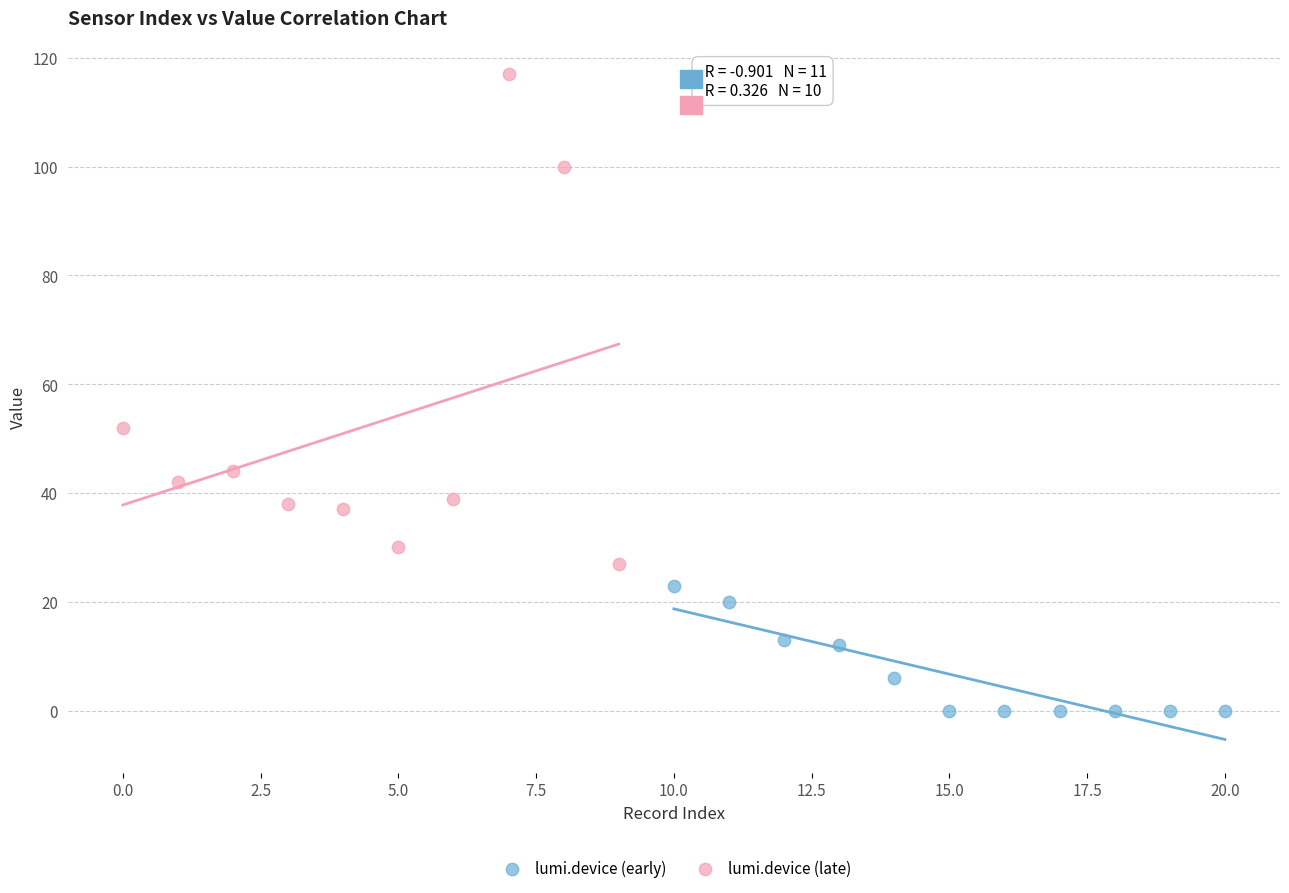

What are all the series names shown in the legend?

lumi.device (early), lumi.device (late)